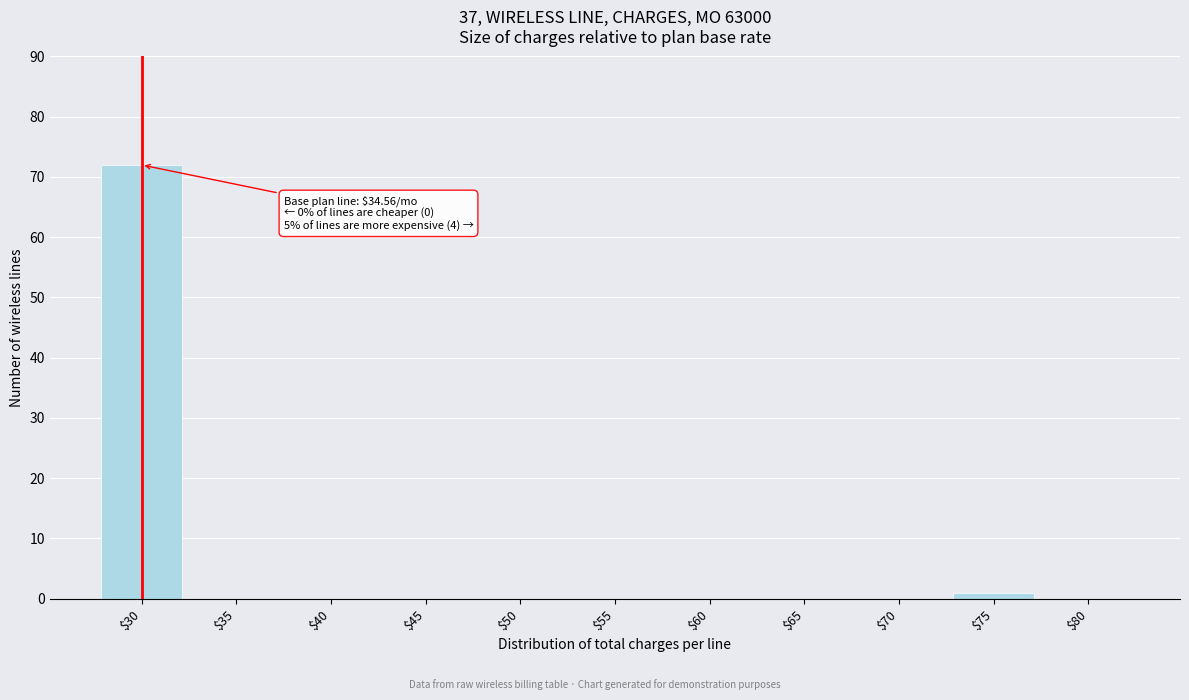

What is the sum of all values?

73